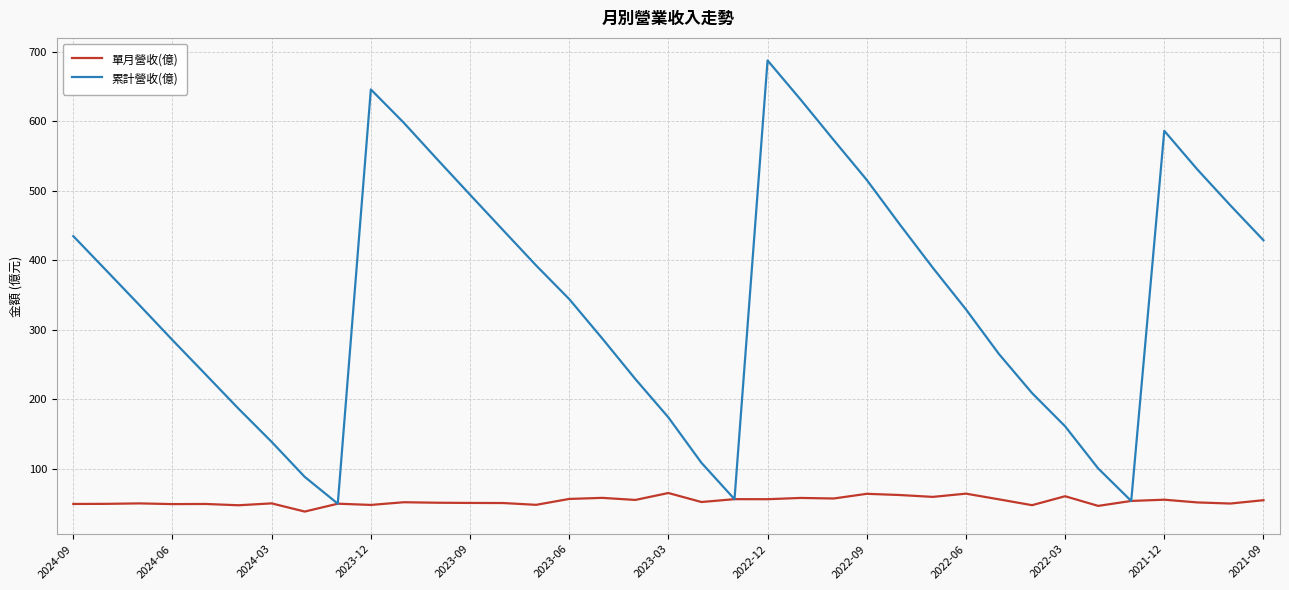

Which series has the largest total across all categories?

累計營收(億)